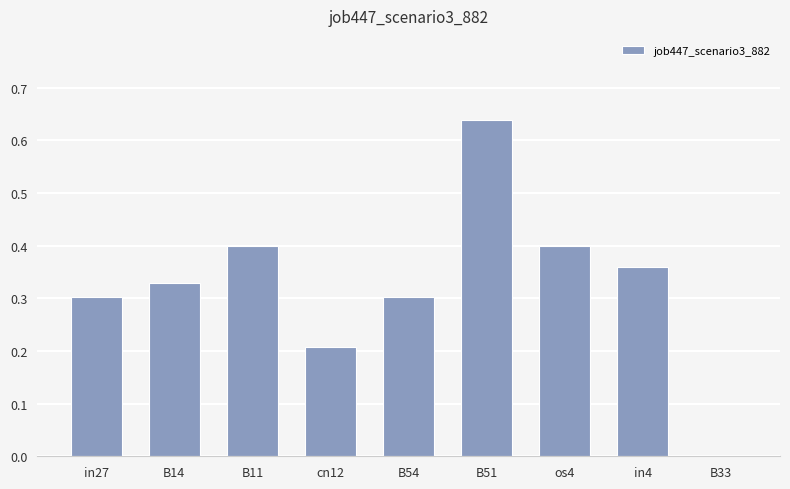

Between B51 and in4, which is larger?

B51